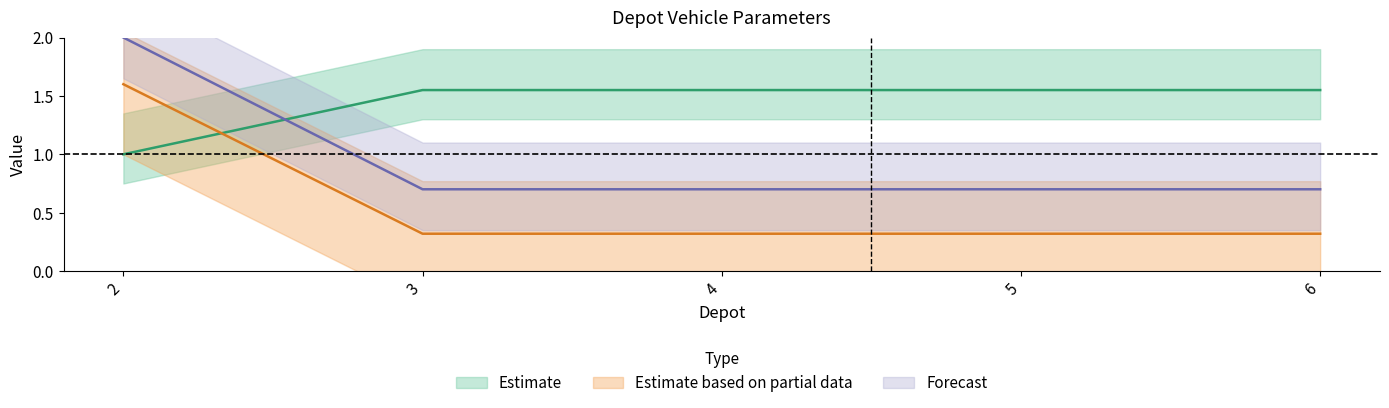

What is the sum of the Phi values at 3 and 2?

2.5